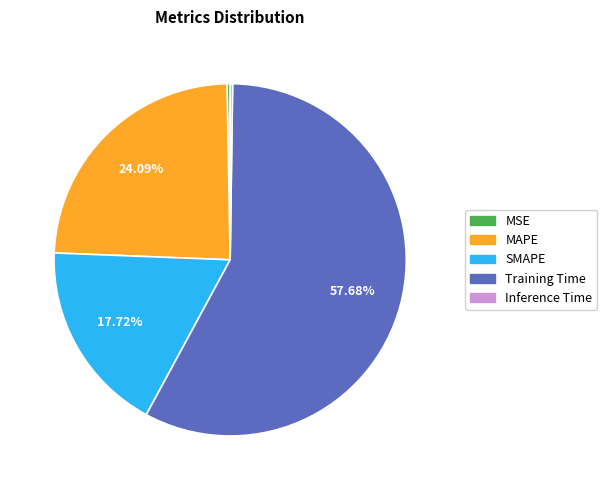

What percentage is NOT represented by SMAPE?

82.3%